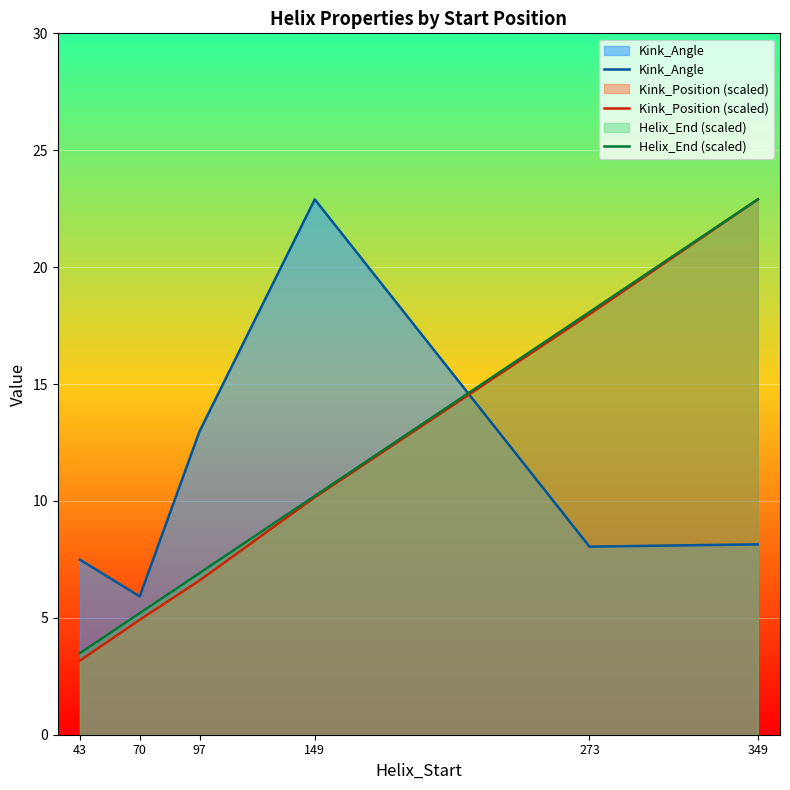

What is the difference between the maximum and minimum values in the Helix_End (scaled) series?

19.4